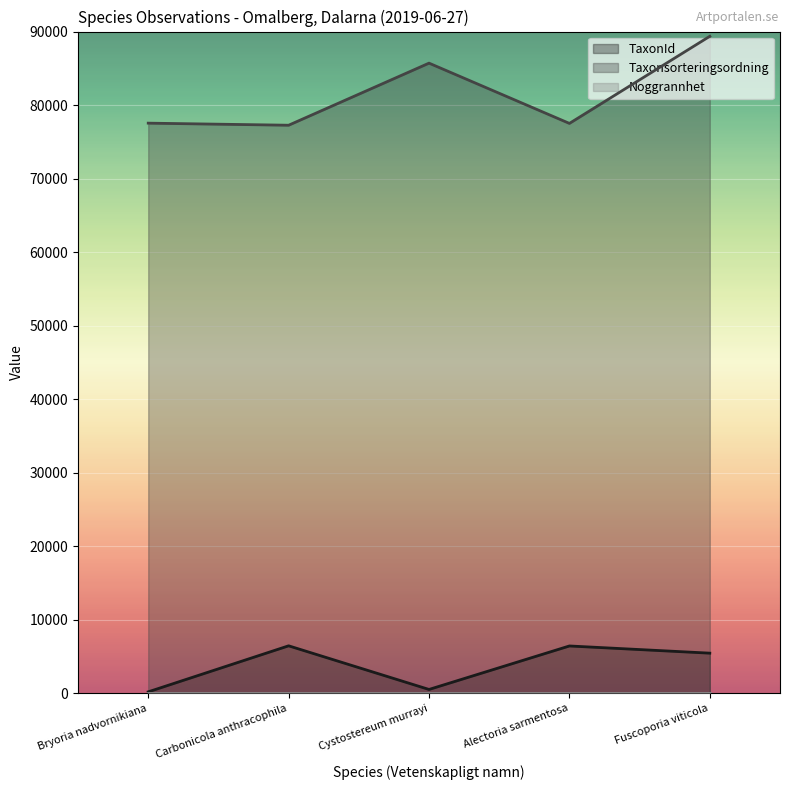

At Bryoria nadvornikiana, list the series in order from smallest to largest.

TaxonId, Taxonsorteringsordning